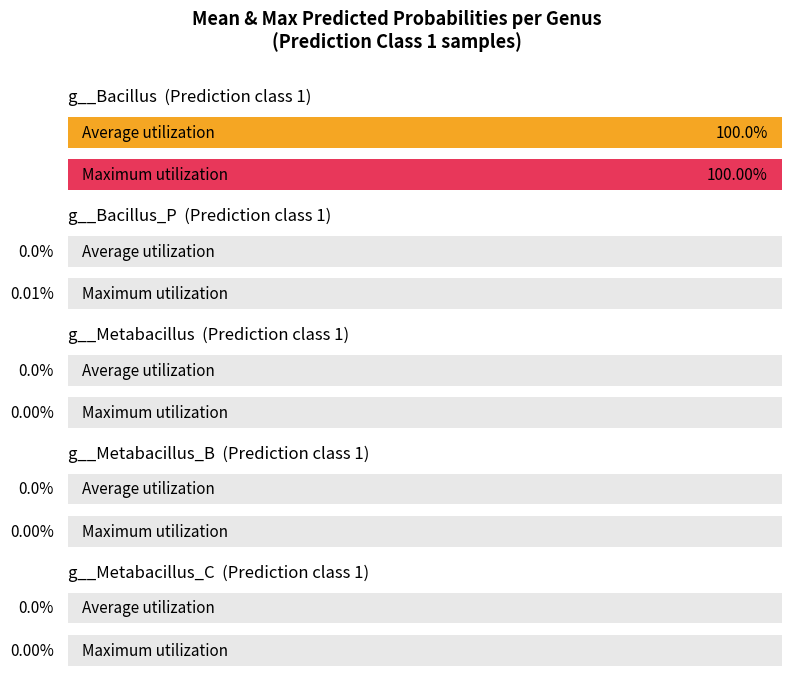

Which series has the largest total across all categories?

g__Bacillus